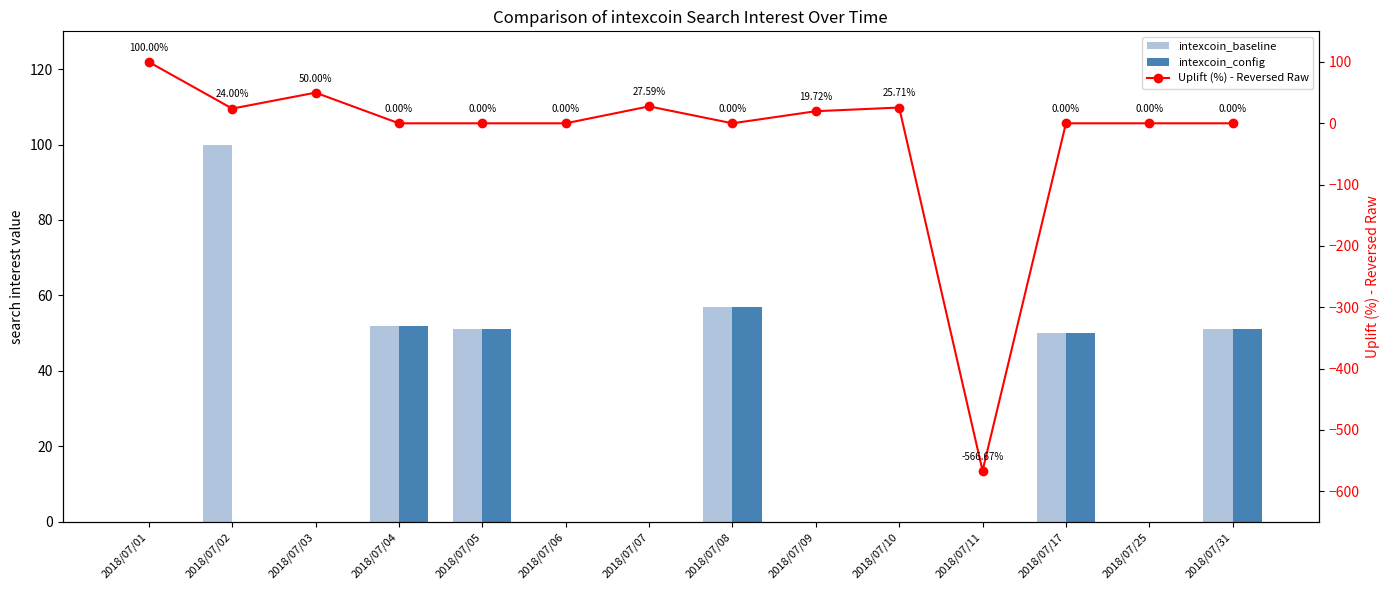

The intexcoin_baseline series shows 50.0 at 2018/07/17. True or false?

True